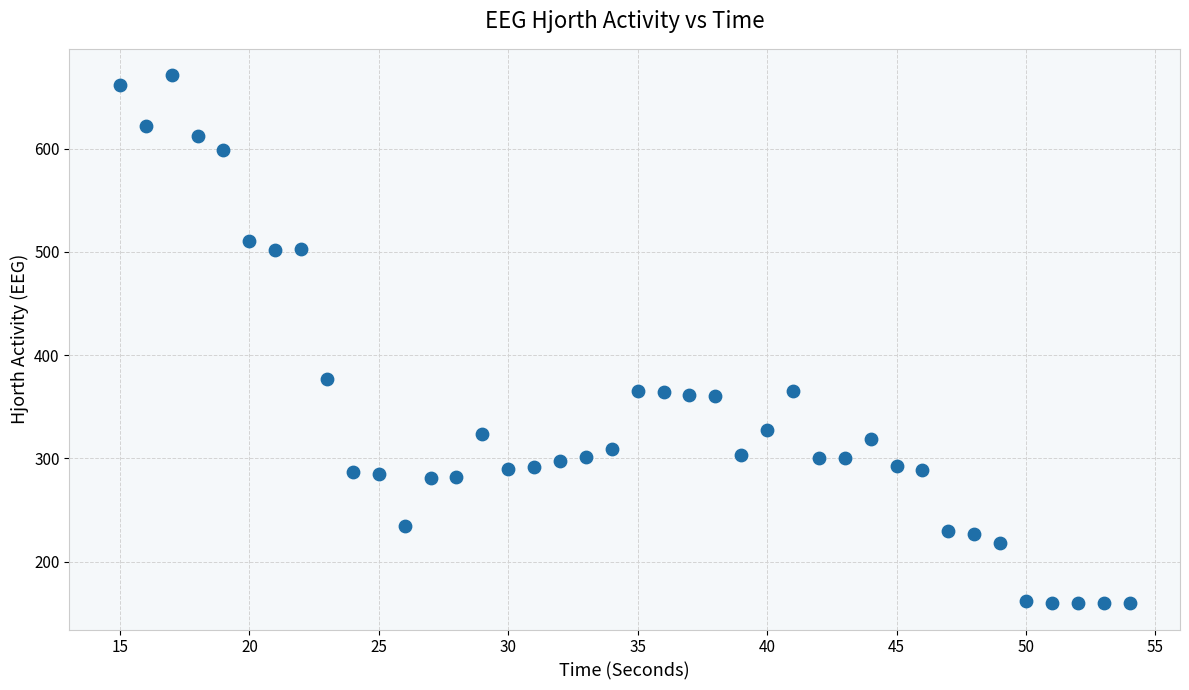

What Y value in the scatter plot is closest to 415?

376.9